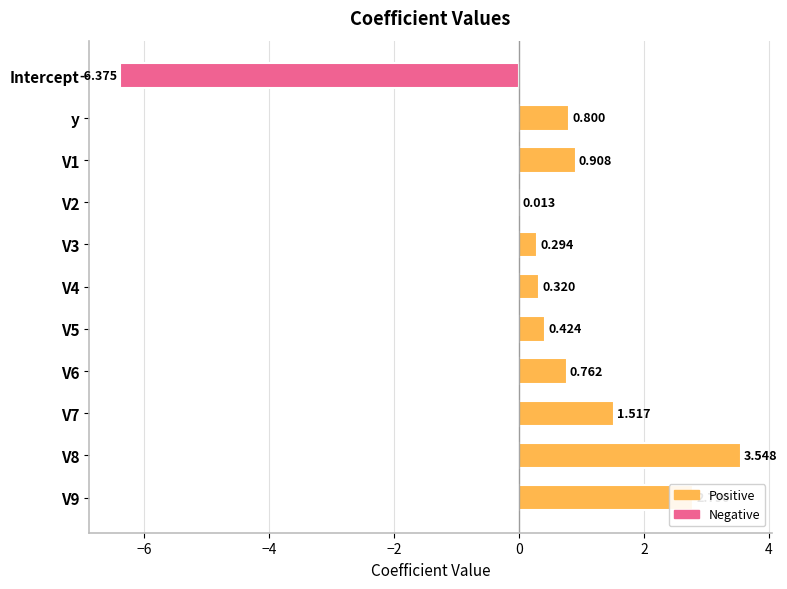

How many categories are shown in the chart?

11